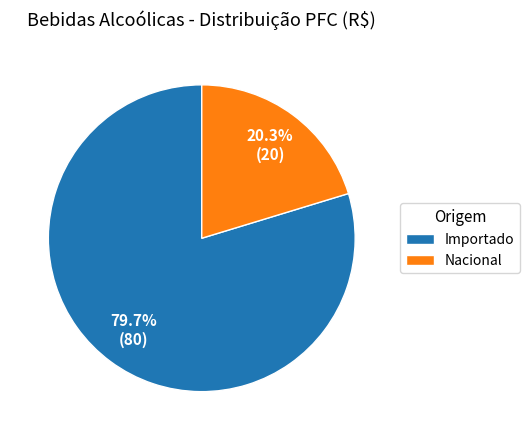

Rank the categories by value from lowest to highest.

Nacional, Importado